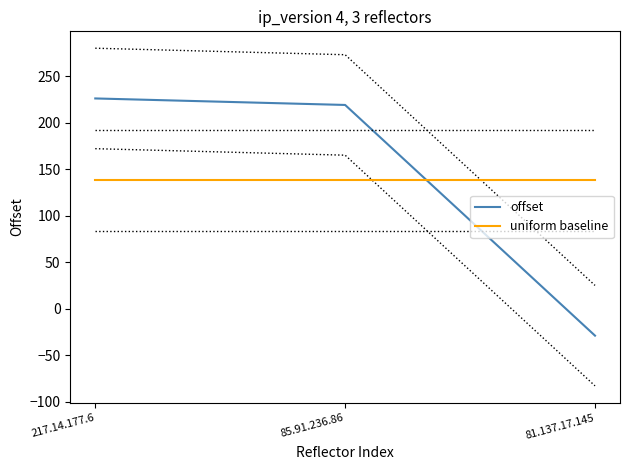

The offset series shows -45 at 81.137.17.145. True or false?

False